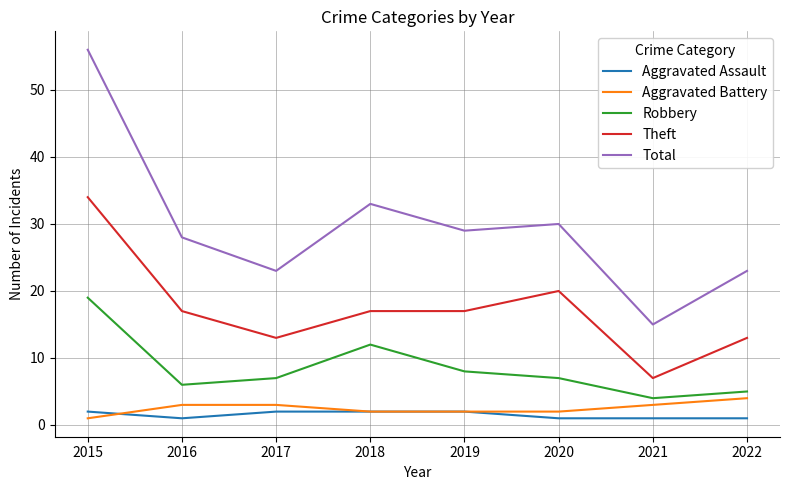

Which series has the widest spread of values?

Total